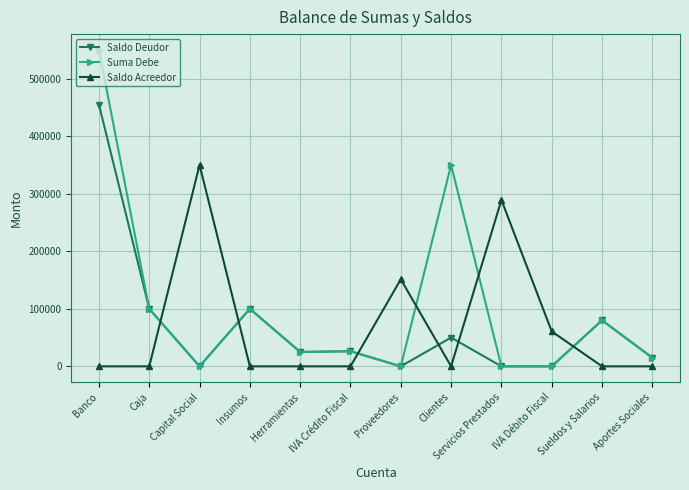

At which label does Suma Debe reach its peak?

Banco